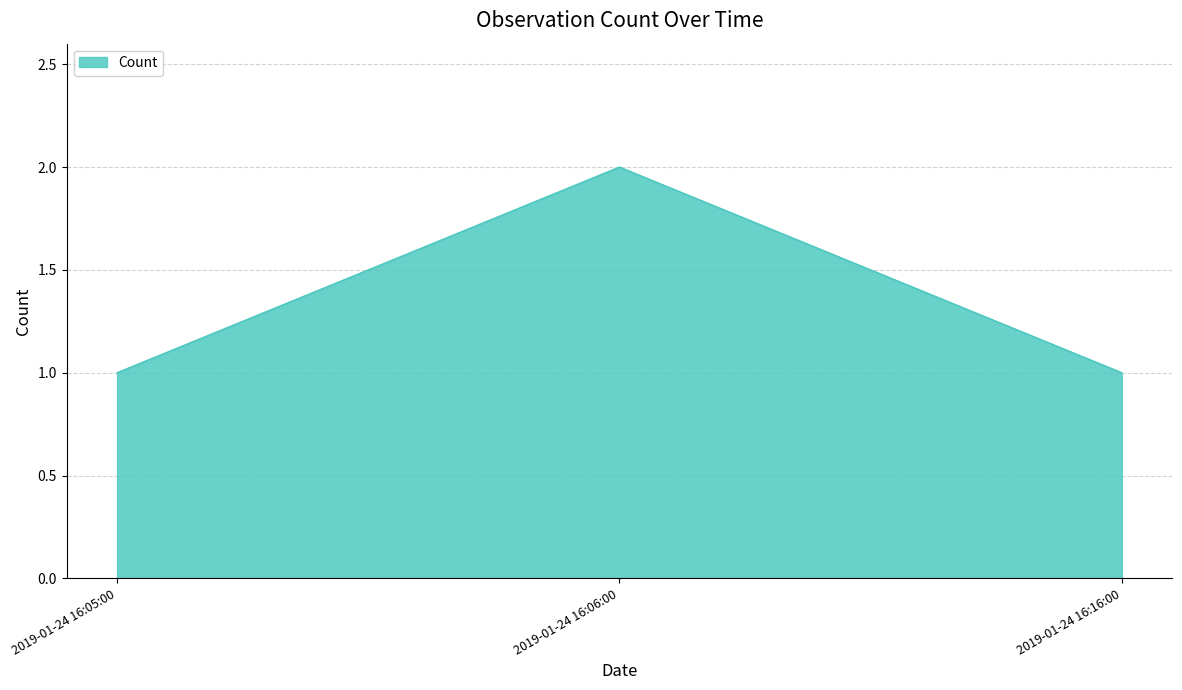

What is the sum of all values?

4